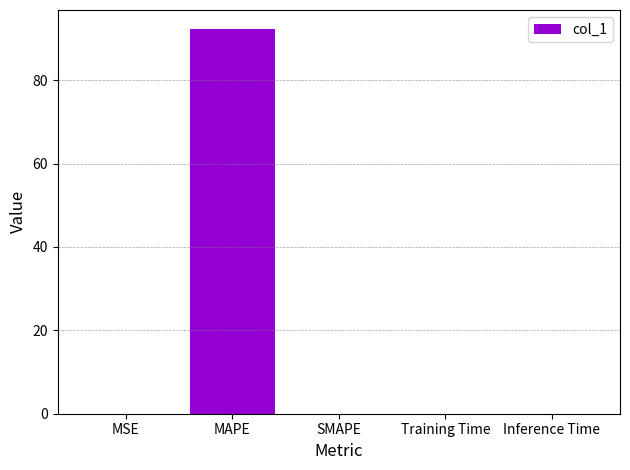

What is the greatest value displayed?

92.2